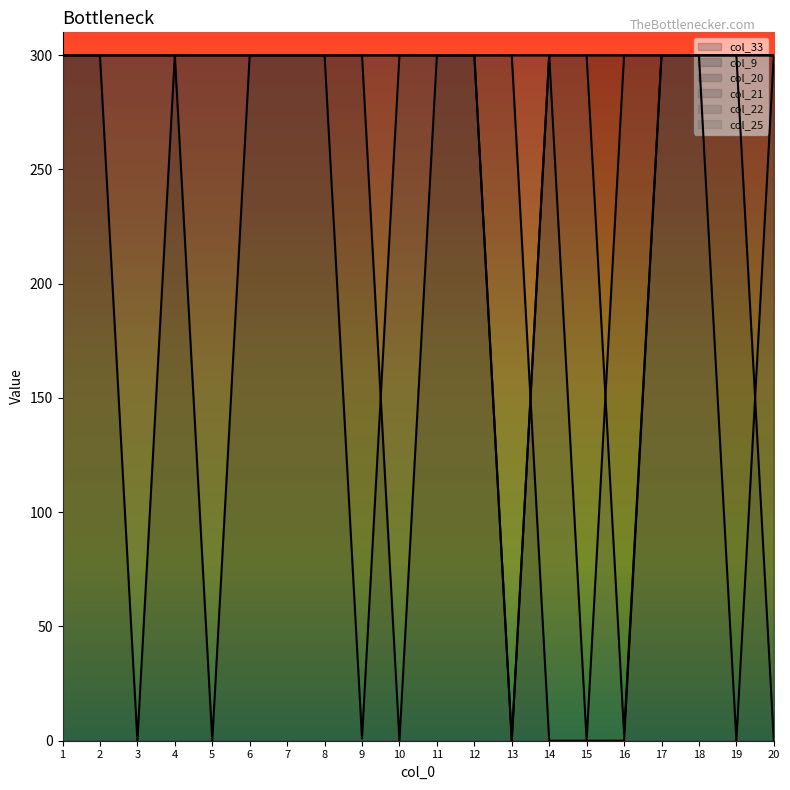

True or false: col_22 and col_21 cross at least once.

True